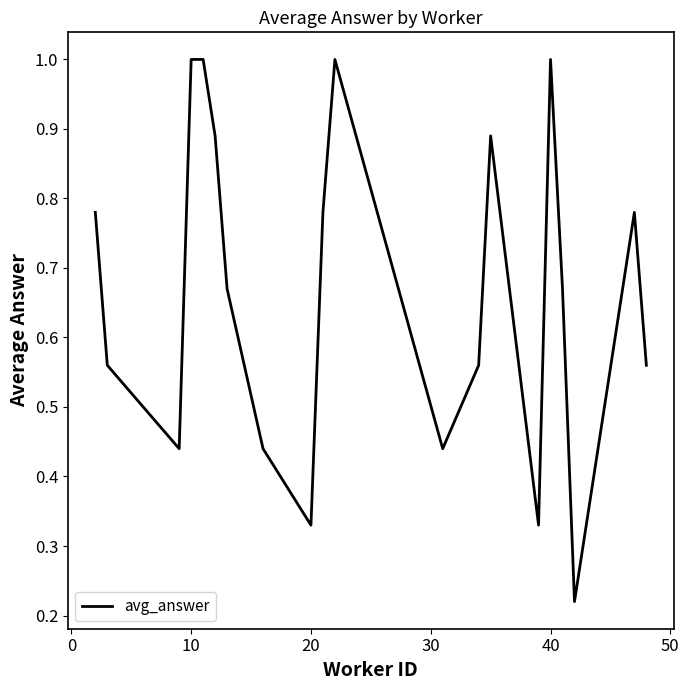

What is the greatest value displayed?

1.0